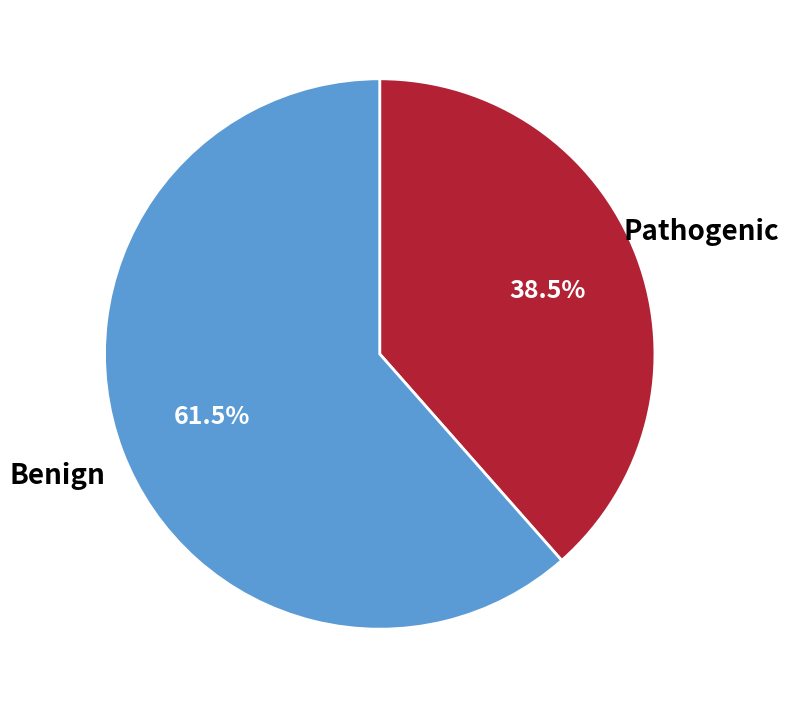

Rank the categories by value from highest to lowest.

Benign, Pathogenic